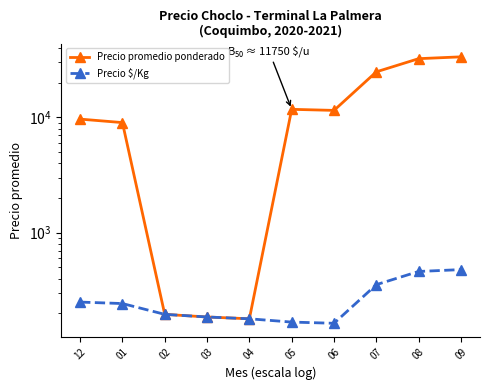

What is the value of the Precio $/Kg point at the 2nd from the left?

243.2